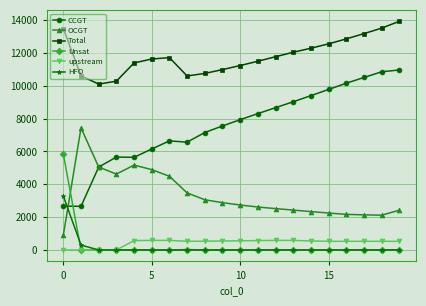

Which series has the widest spread of values?

CCGT